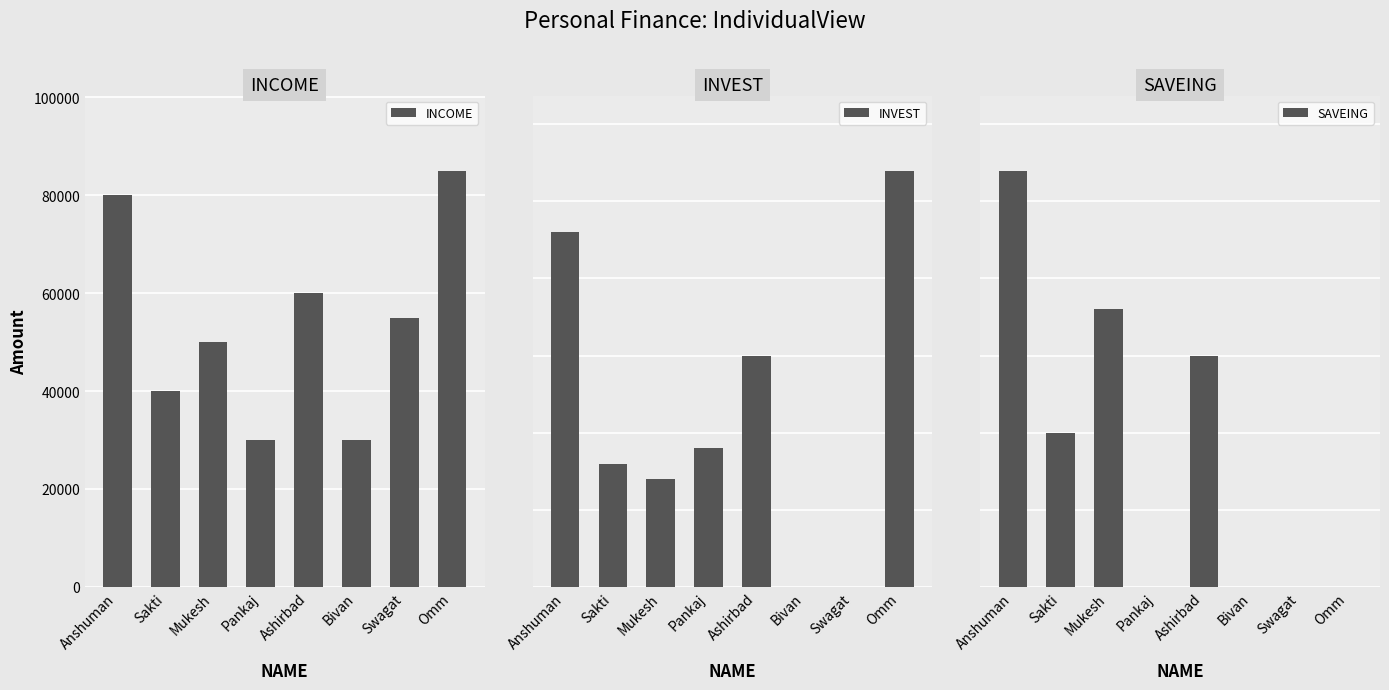

What is the difference between the SAVEING values at Ashirbad and Pankaj?

15000